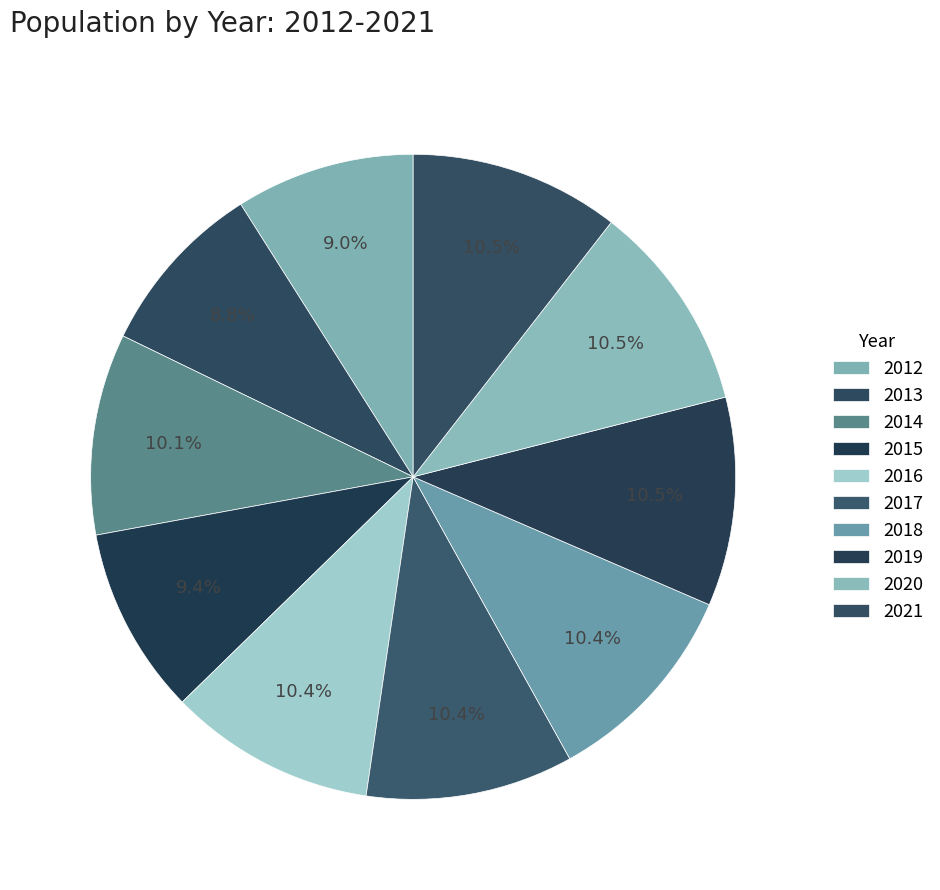

Do 2015 and 2020 together represent more than half of the pie?

No